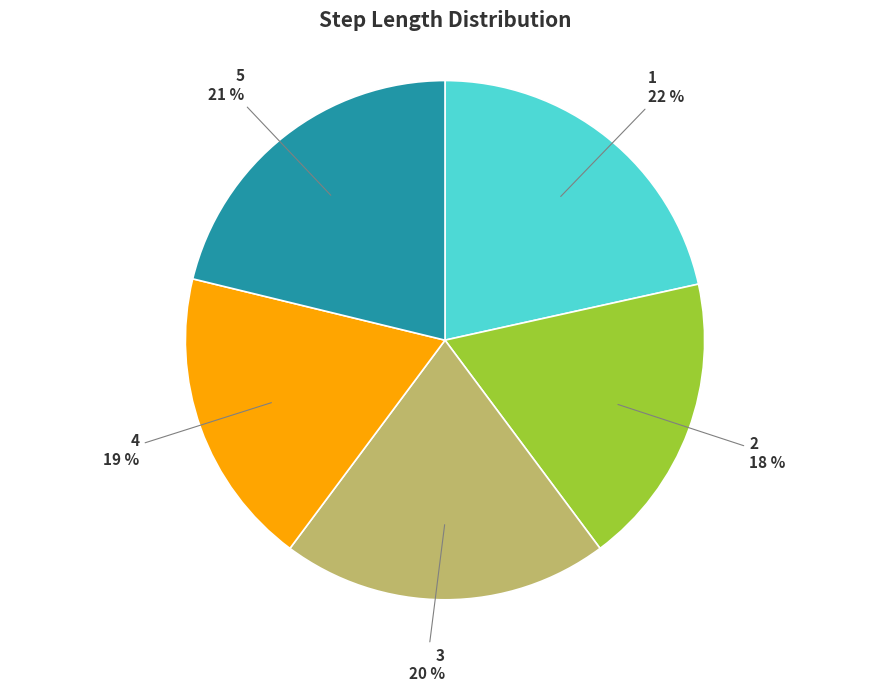

To the nearest percent, what is the average slice percentage?

20%